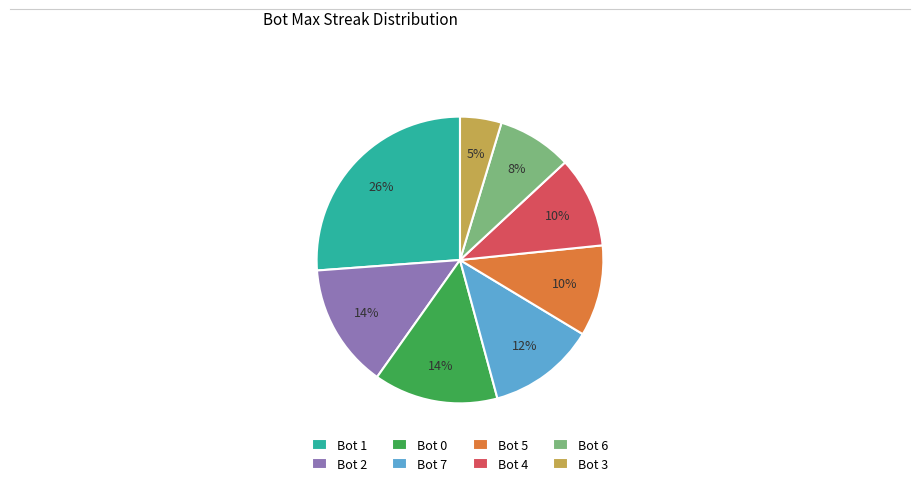

To the nearest percent, what is the difference between the largest and smallest slice percentages?

21%